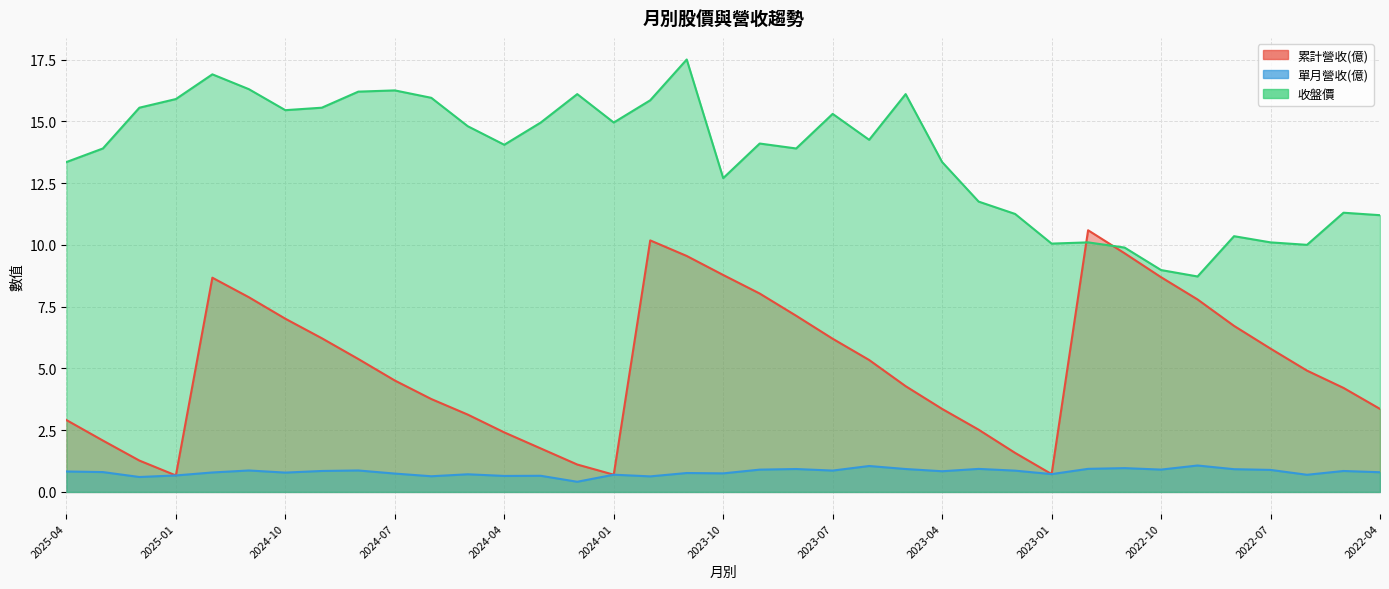

What is the label of the 15th point from the right?

2023-06